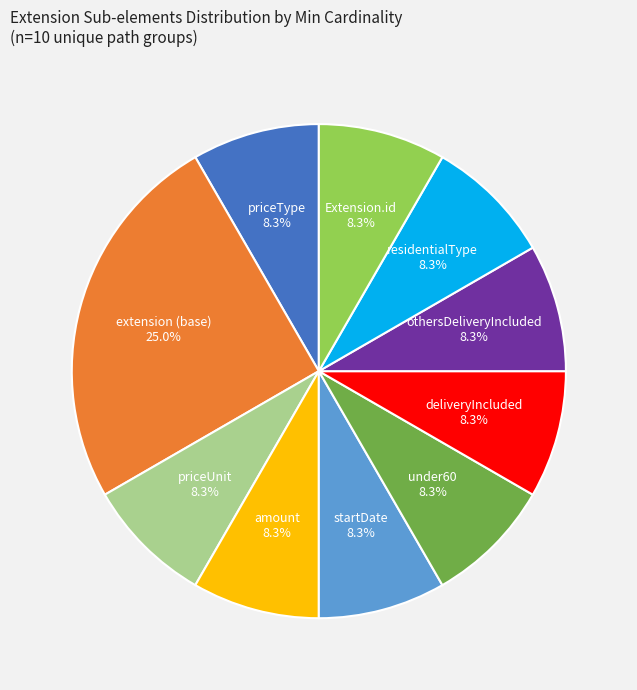

Is there a majority slice in this chart?

No